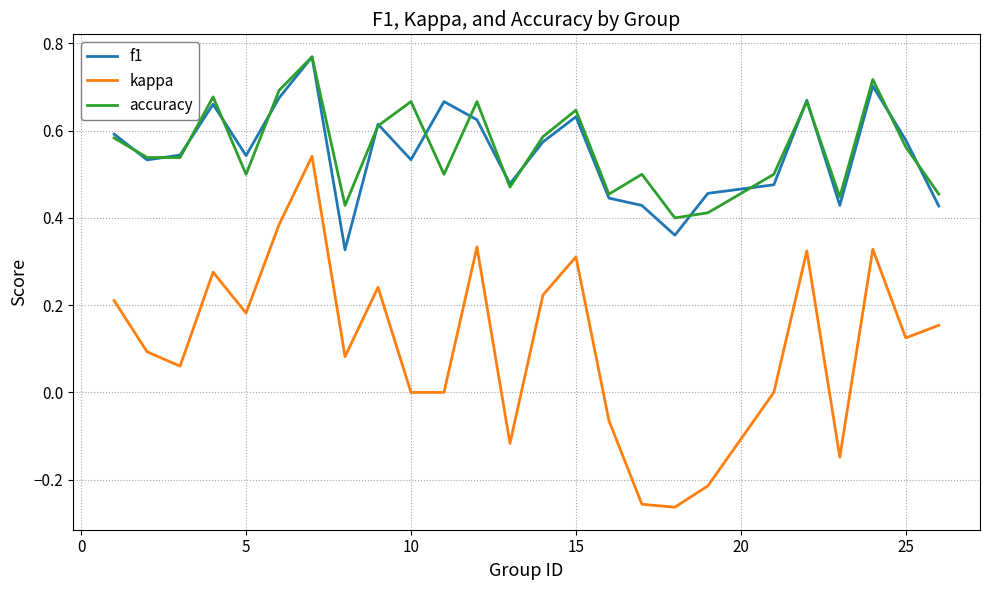

True or false: kappa and f1 cross at least once.

False